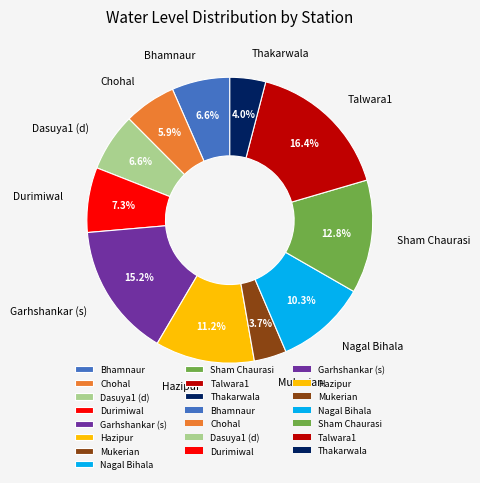

To the nearest percent, what is the difference between the largest and smallest slice percentages?

13%